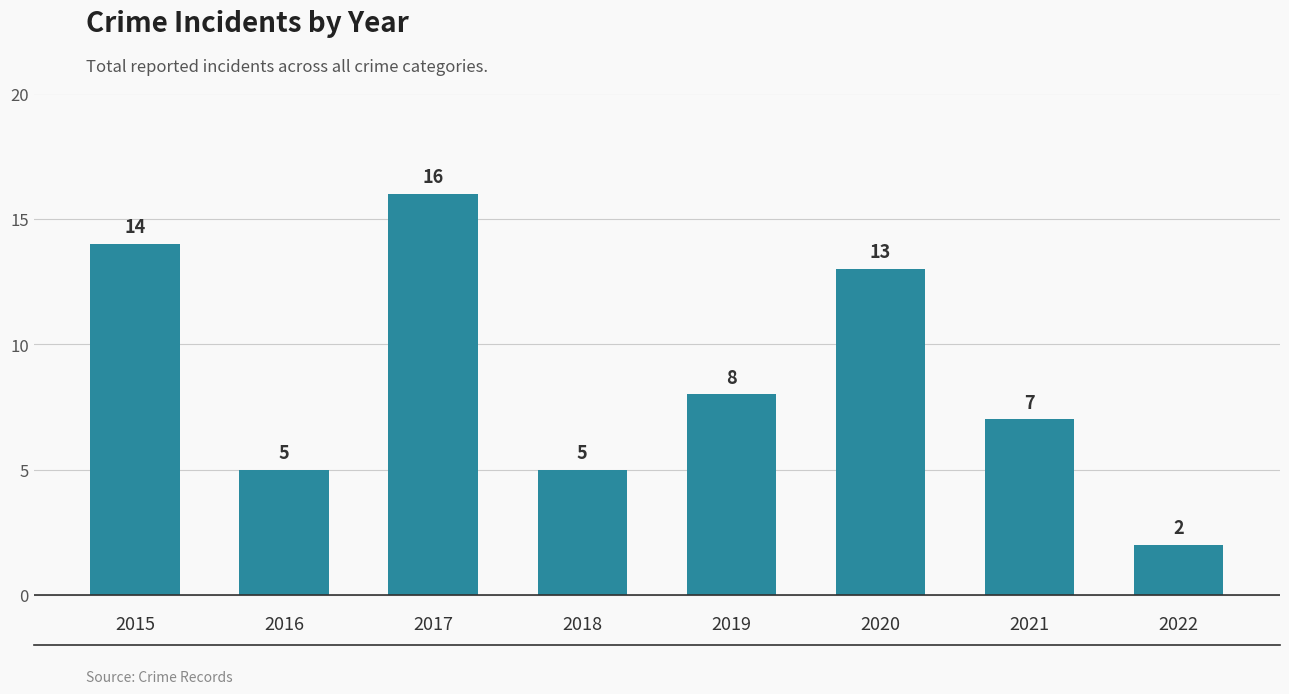

How many series are shown in this chart?

1